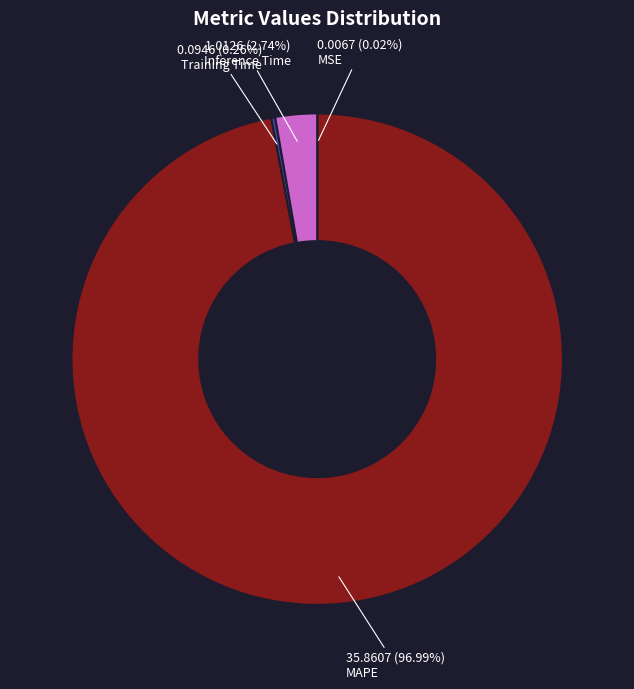

Is there a majority slice in this chart?

Yes